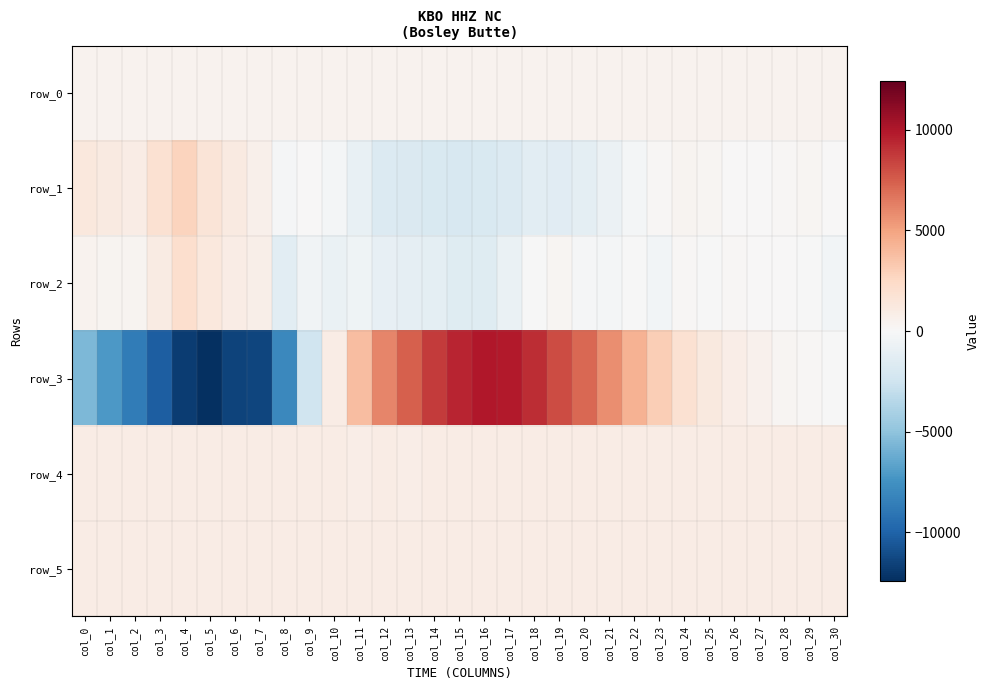

Rank the categories by row_3 value from highest to lowest.

col_16, col_17, col_15, col_18, col_14, col_19, col_13, col_20, col_12, col_21, col_22, col_11, col_23, col_24, col_25, col_10, col_26, col_27, col_28, col_29, col_30, col_9, col_0, col_1, col_8, col_2, col_3, col_7, col_6, col_4, col_5